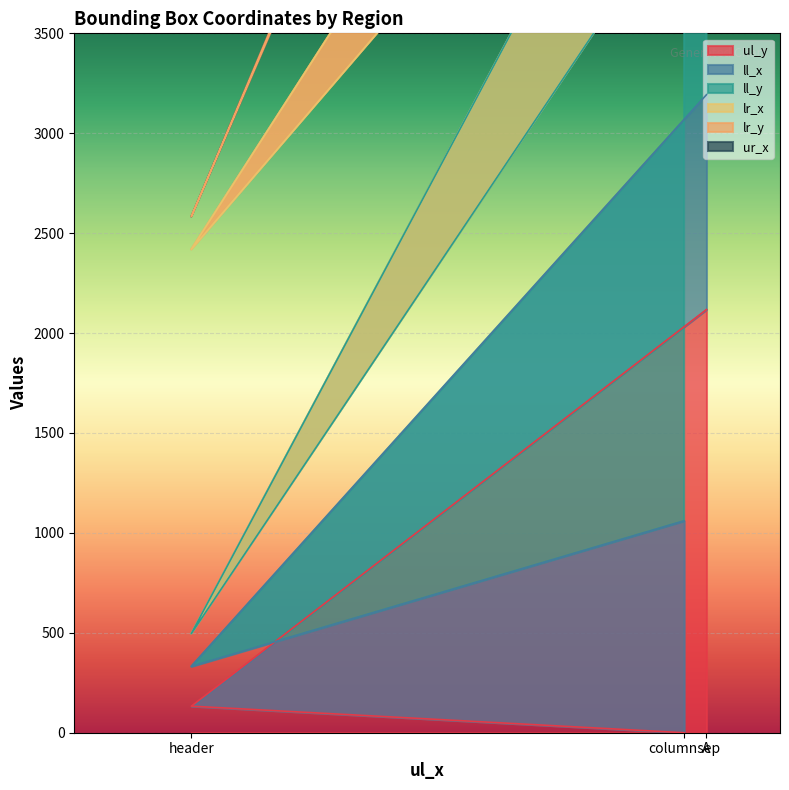

Rank the categories by ul_y value from lowest to highest.

columnsep, header, A